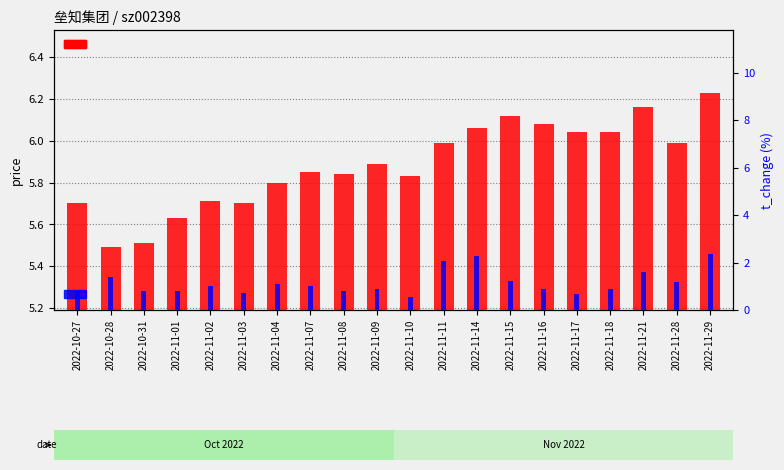

Is it true that price equals 6.1 at 2022-11-14?

True